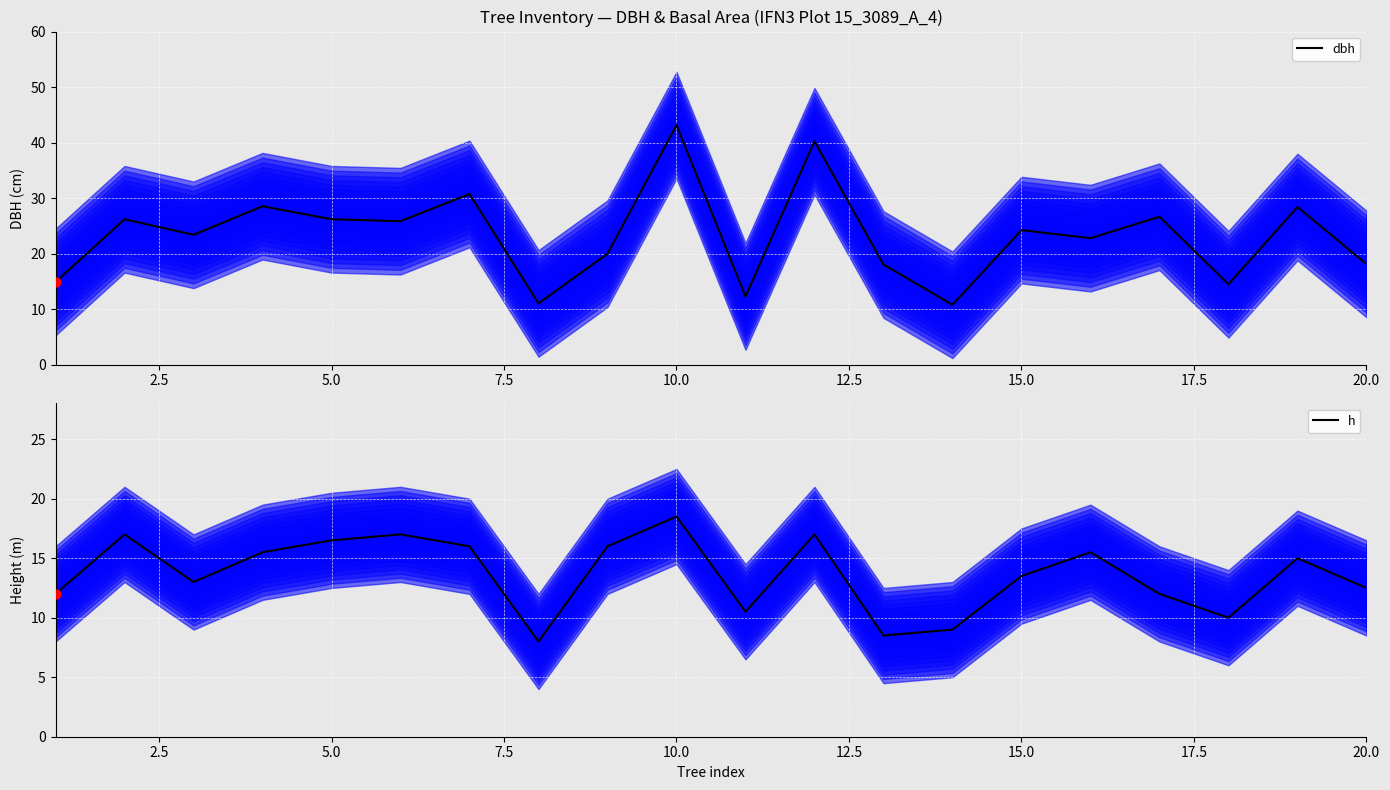

Which series has the widest spread of Y values?

dbh (central)